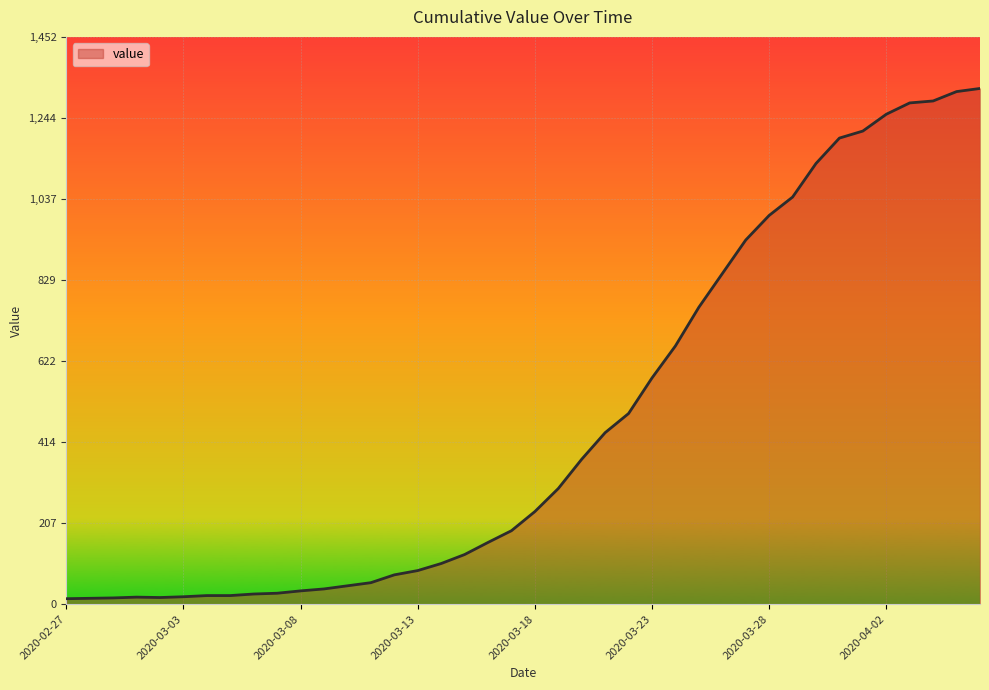

Count the number of data series in this chart.

1